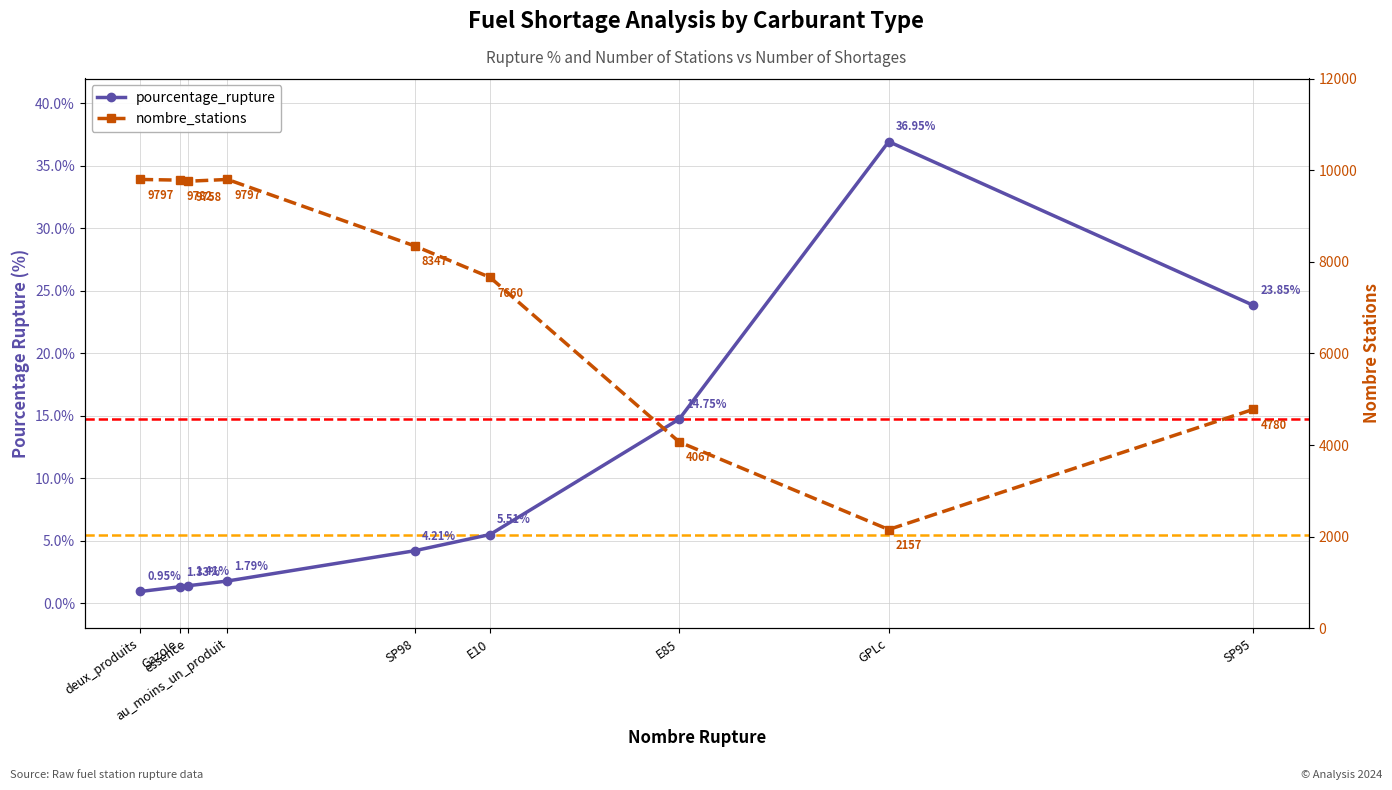

At how many categories does at least one series exceed 8424?

4